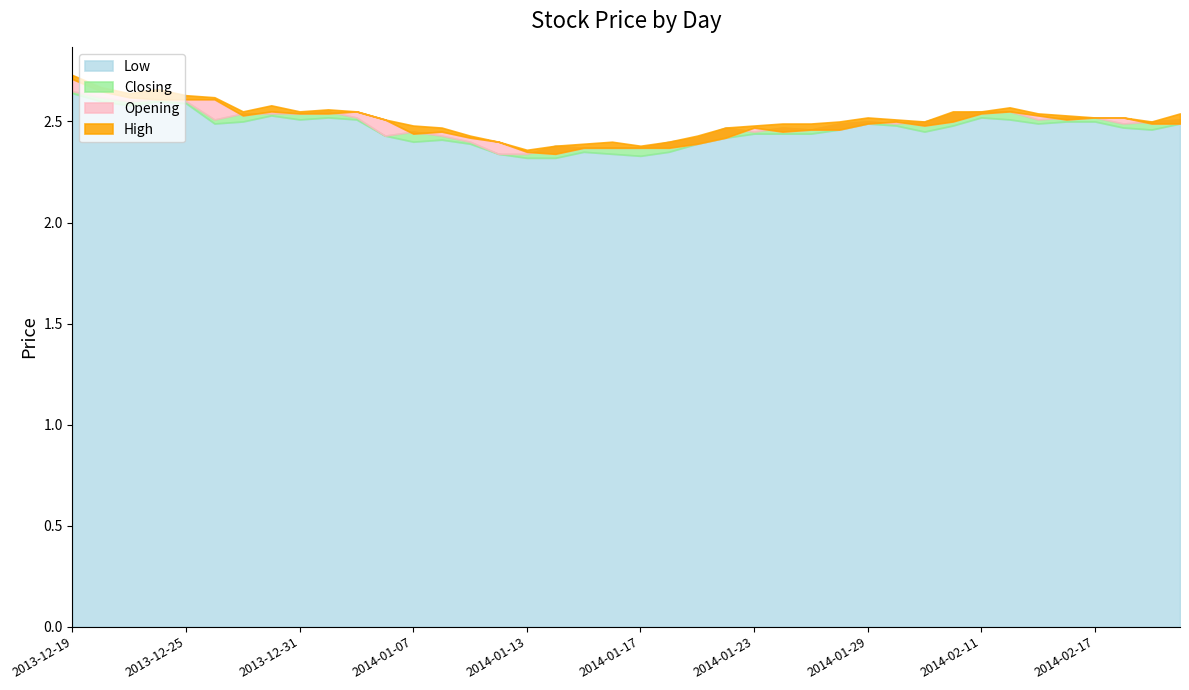

At which category does the chart reach its peak across all series?

2013-12-19